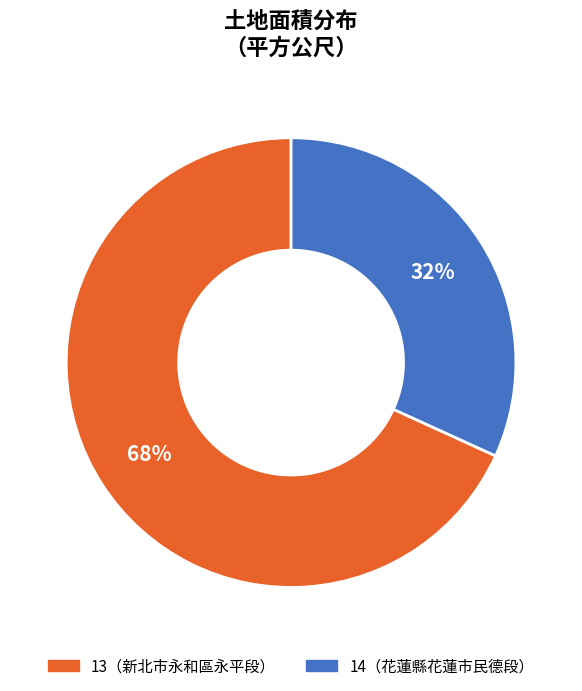

To the nearest percent, what is the difference between the largest and smallest slice percentages?

36%